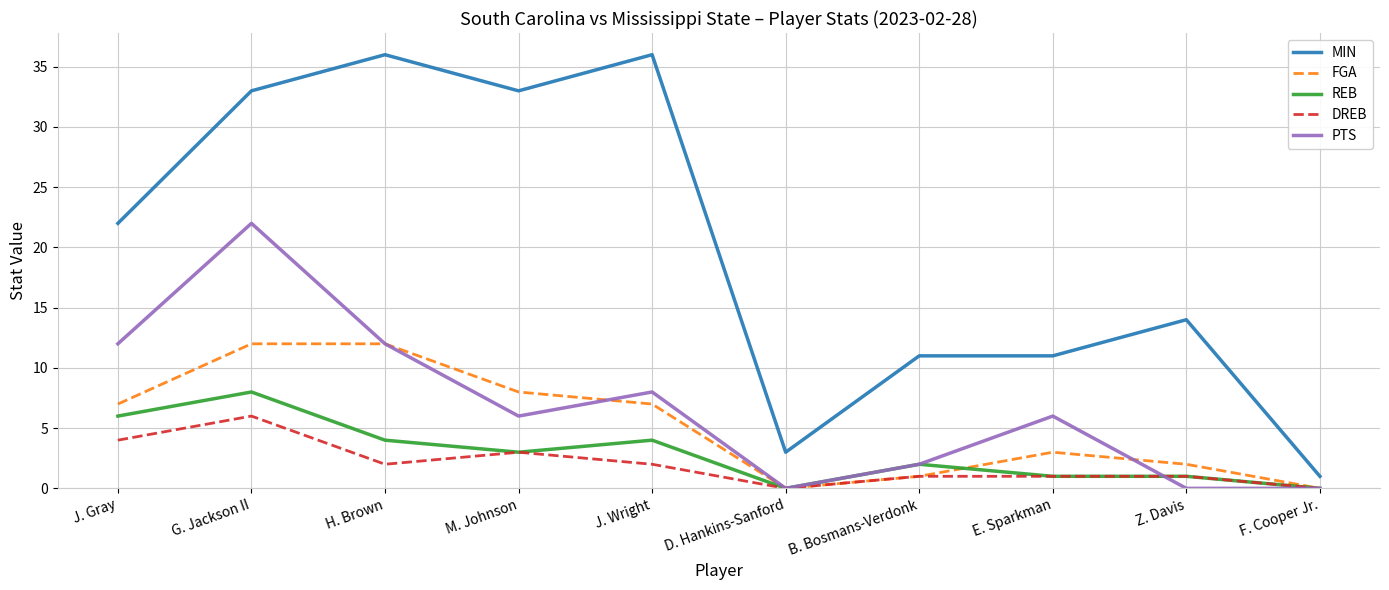

Is the value of PTS at F. Cooper Jr. greater than the value of REB at G. Jackson II?

No